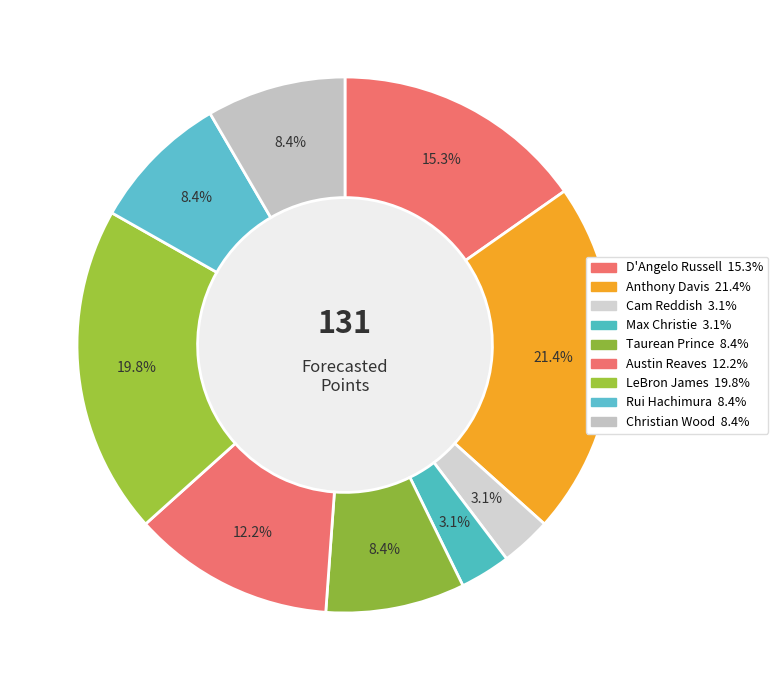

To the nearest percent, what is the combined percentage of Cam Reddish and Max Christie?

6%